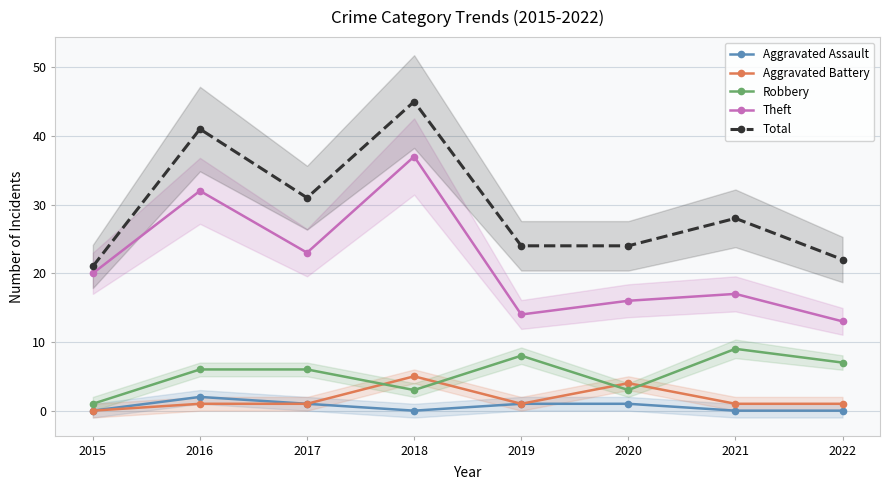

Which series changed the most between 2019 and 2021?

Total